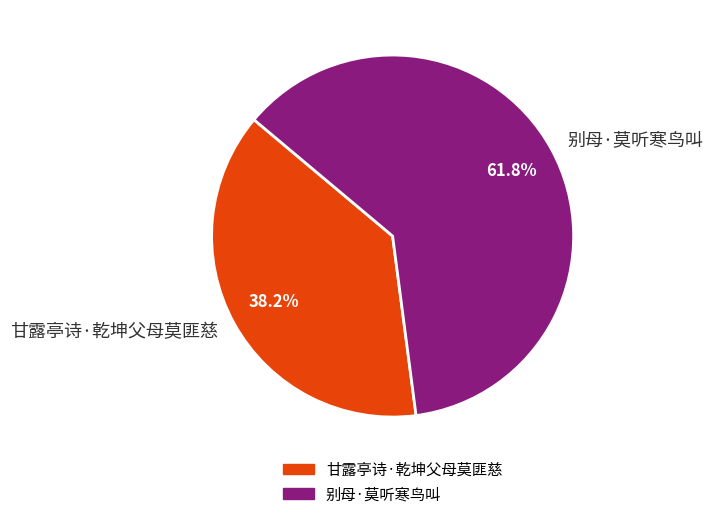

To the nearest percent, what percentage of the pie is 甘露亭诗·乾坤父母莫匪慈?

38%